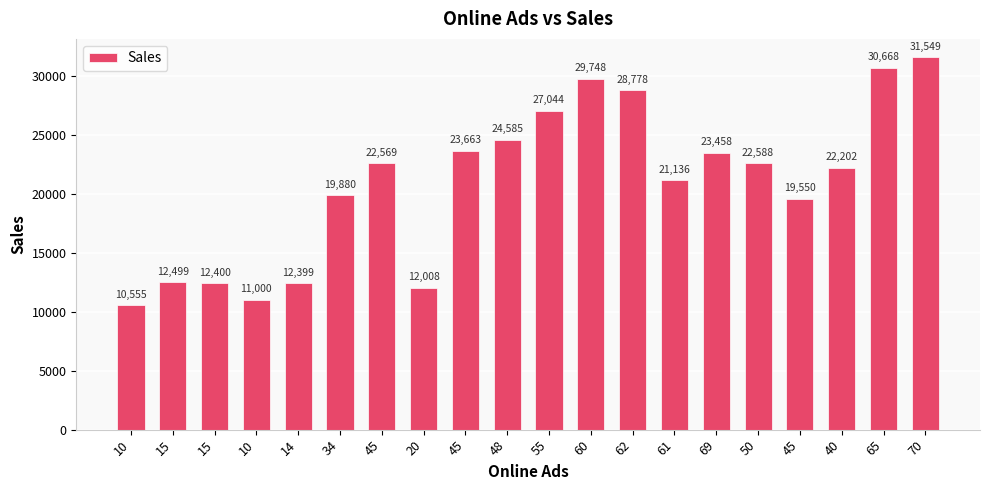

What is the ratio of the value at 40 to the value at 15?

1.8